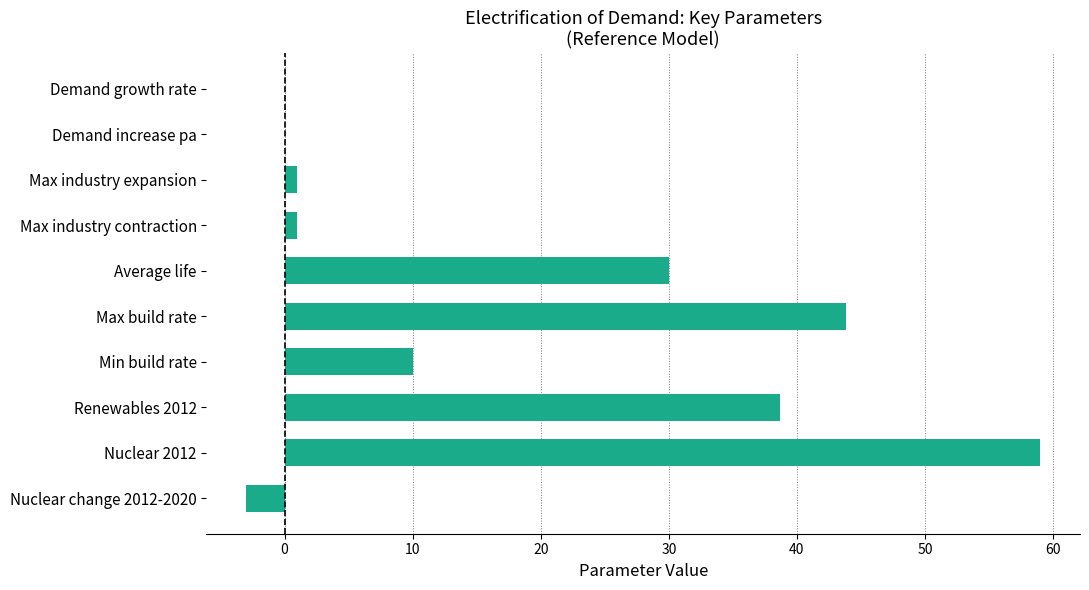

Approximately how many times larger is the value at Nuclear 2012 compared to Renewables 2012?

1.5